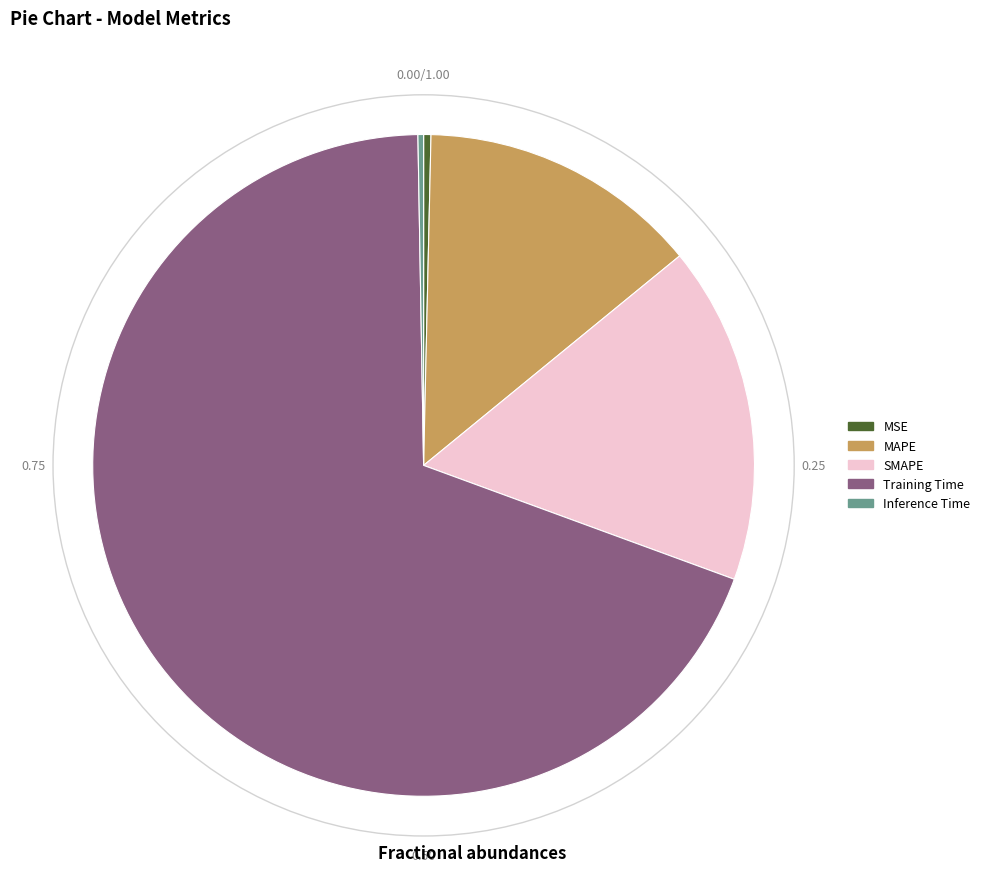

What is the largest slice in the pie chart?

Training Time